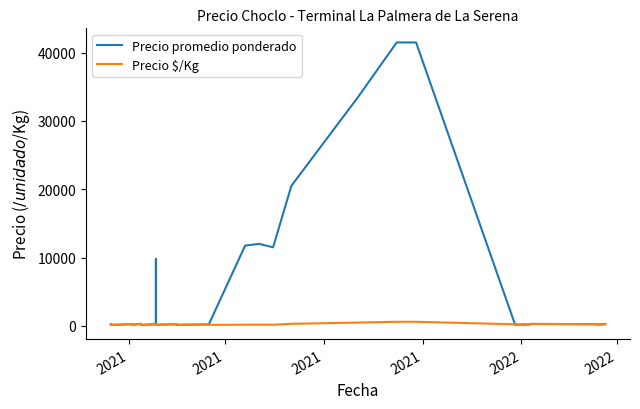

What are all the series names shown in the legend?

Precio promedio ponderado, Precio $/Kg